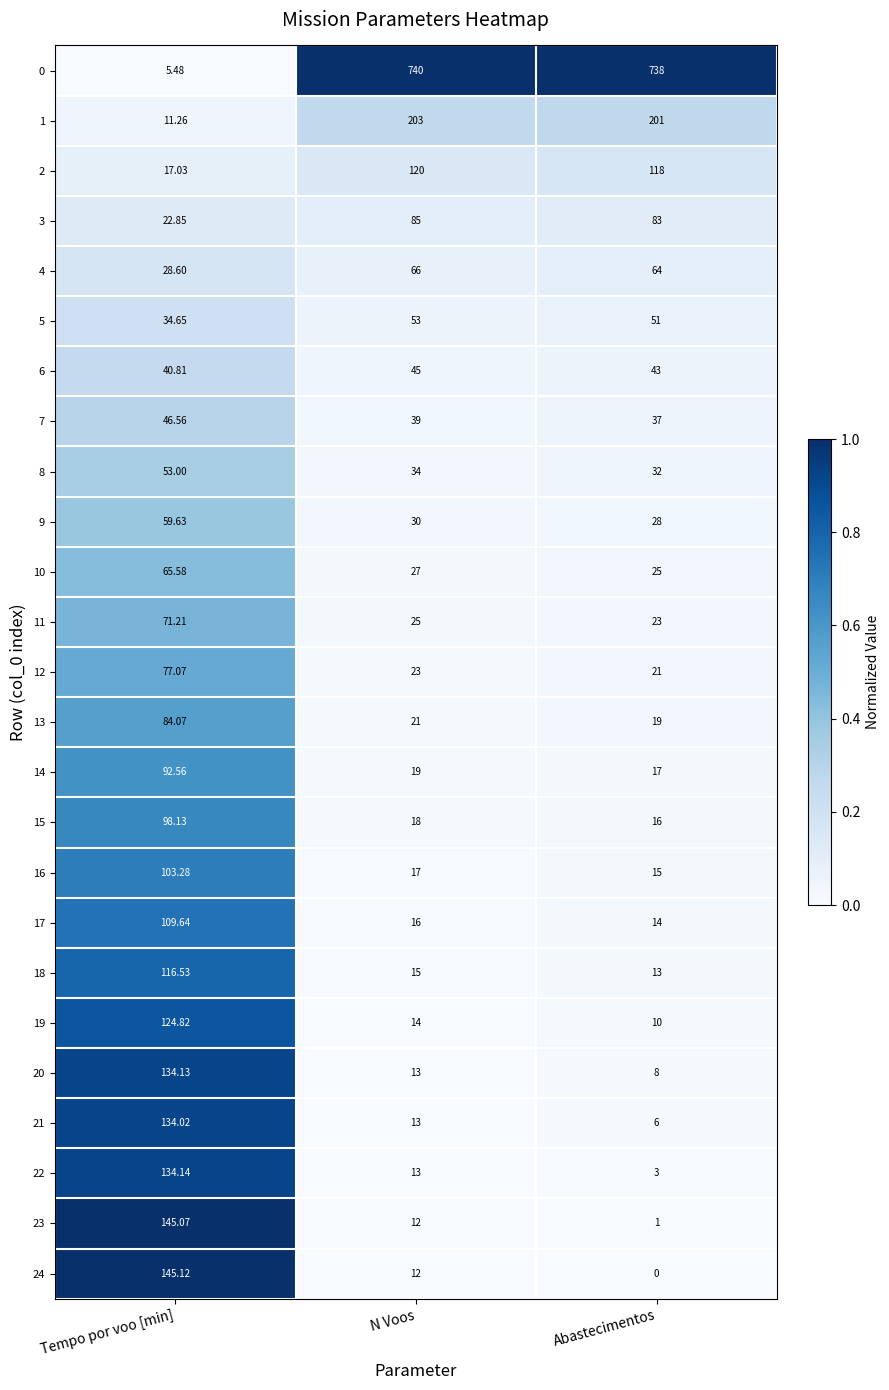

List the labels in order of 17 value, smallest first.

Abastecimentos, N Voos, Tempo por voo [min]